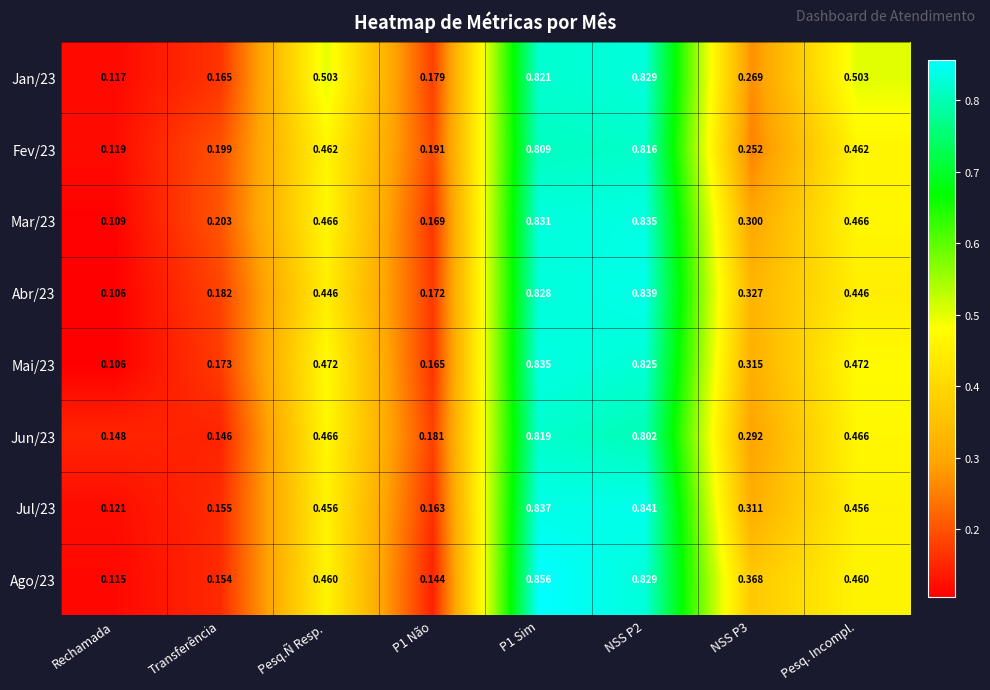

Which category has the lowest value in the Fev/23 series?

Rechamada